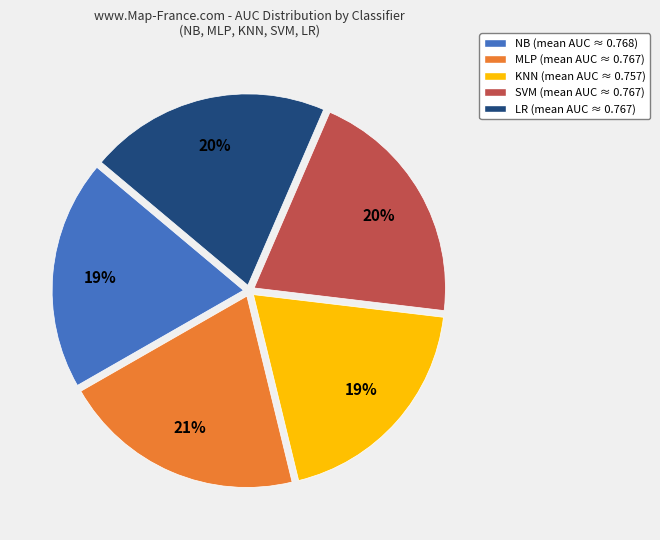

The SVM slice represents 31% of the pie. True or false?

False